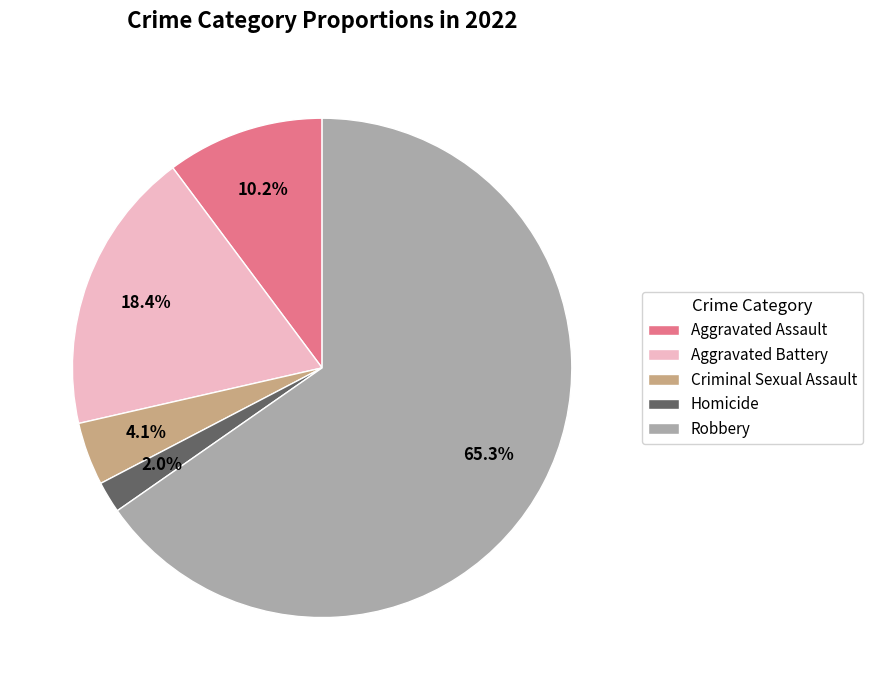

Which category has the smallest portion of the pie?

Homicide